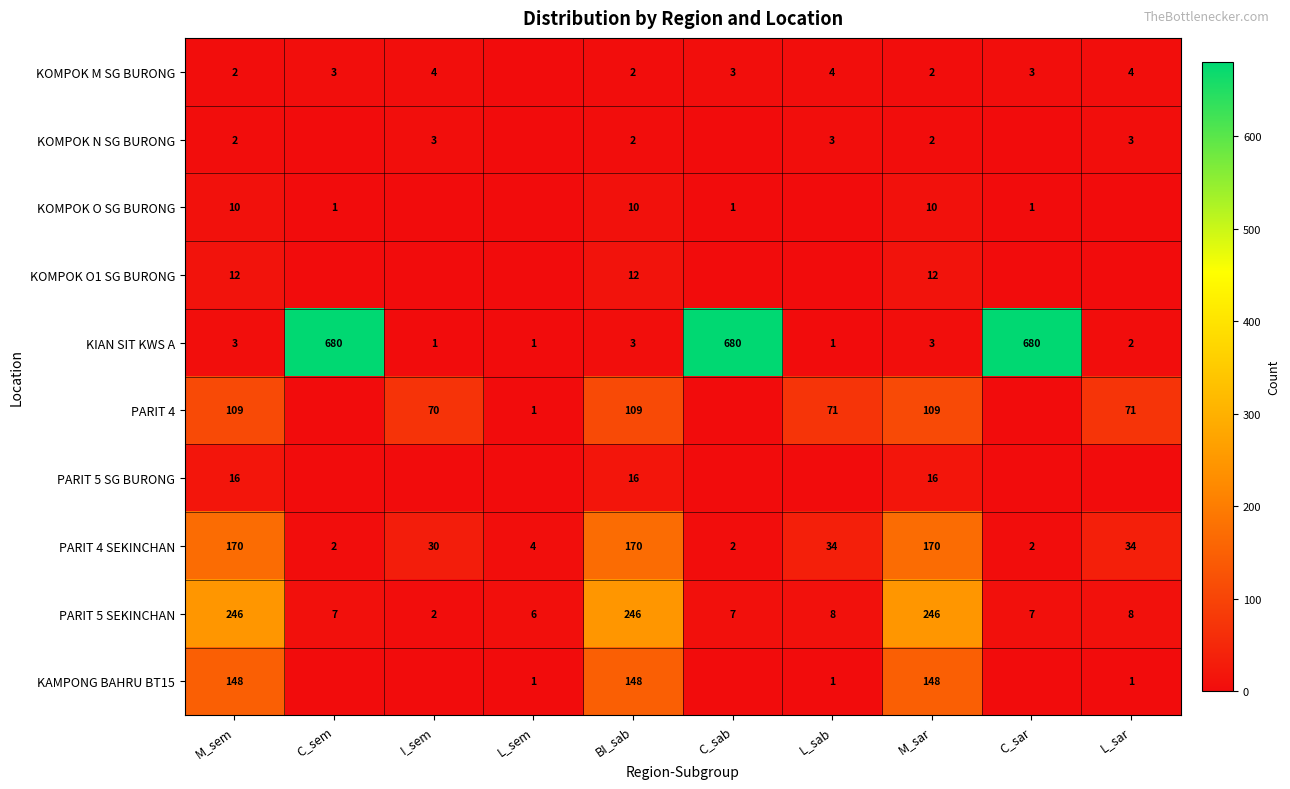

The value of KOMPOK N SG BURONG at C_sem is 0. True or false?

True